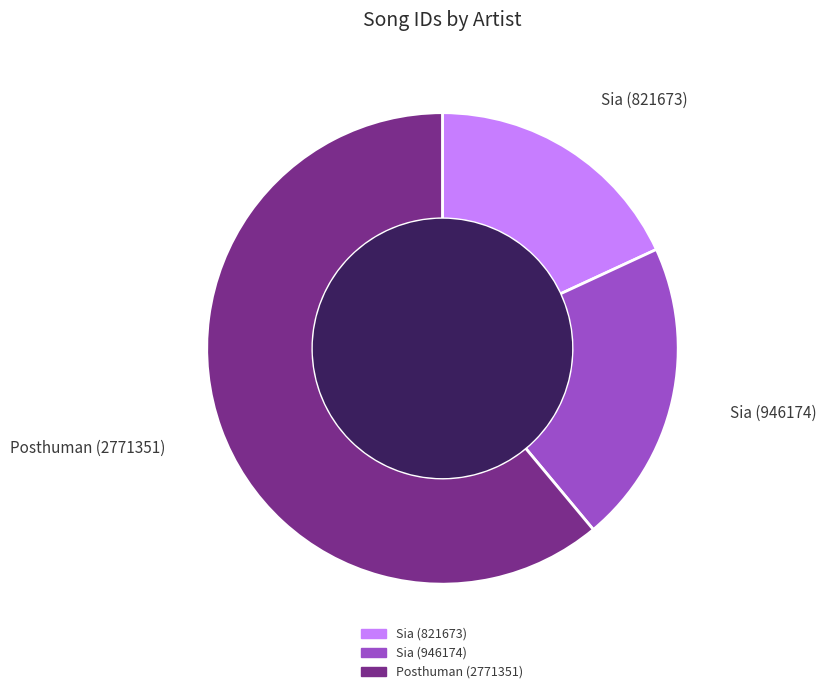

Does any single category account for the majority?

Yes